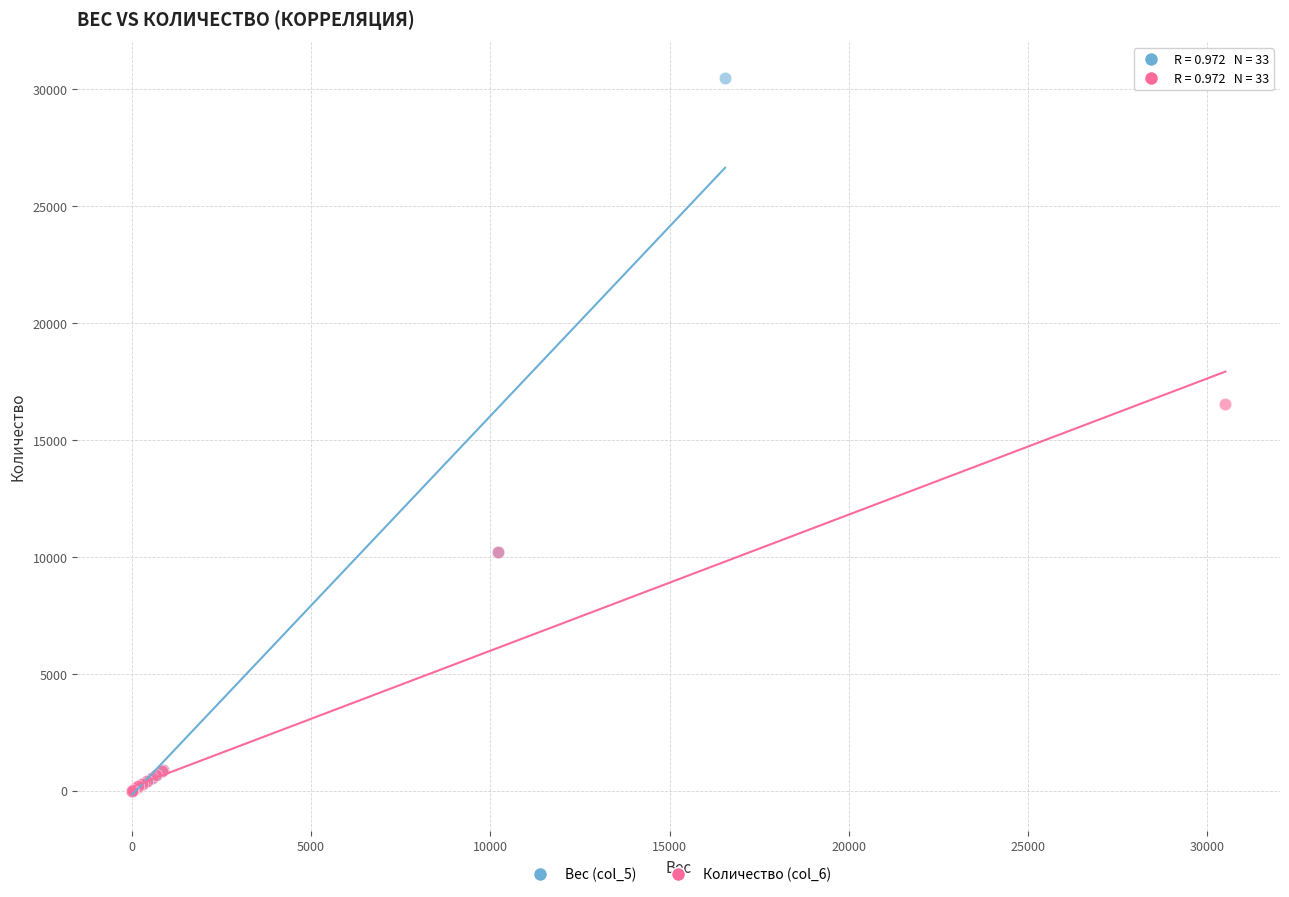

Which series reaches the maximum Y coordinate?

Вес (col_5)